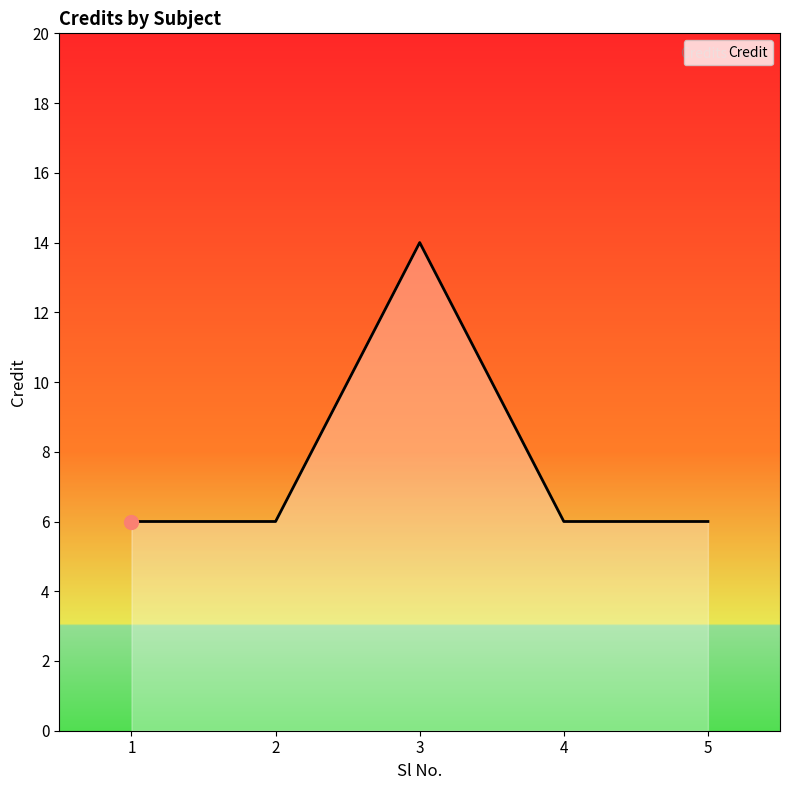

What is the sum of the values at 3 and 1?

20